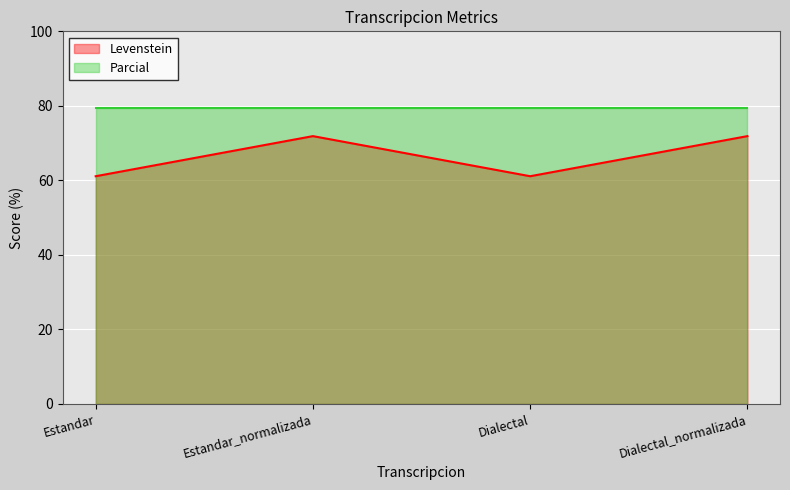

Which label corresponds to the smallest value in the chart?

Estandar